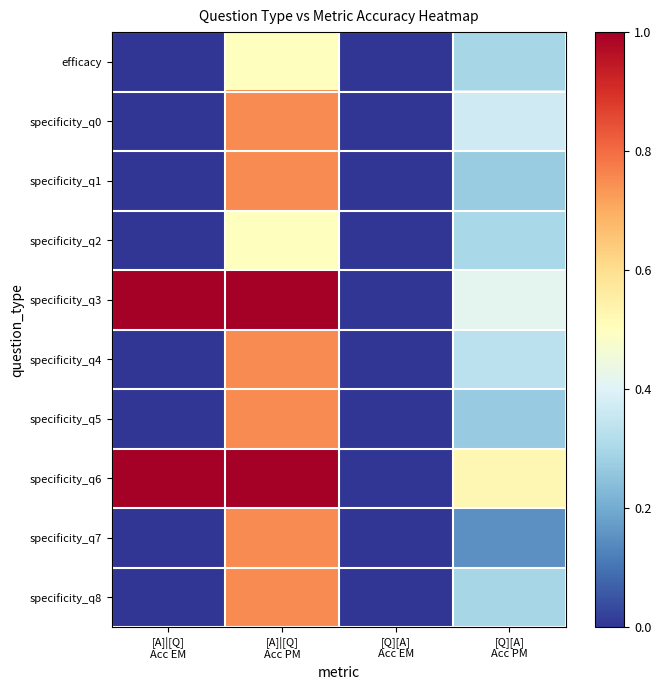

What is the total value across all series at [Q][A]
Acc PM?

3.2